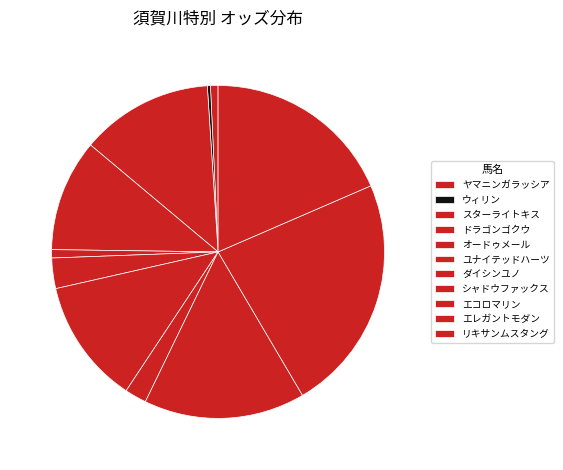

True or false: リキサンムスタング accounts for 18% of the total.

True